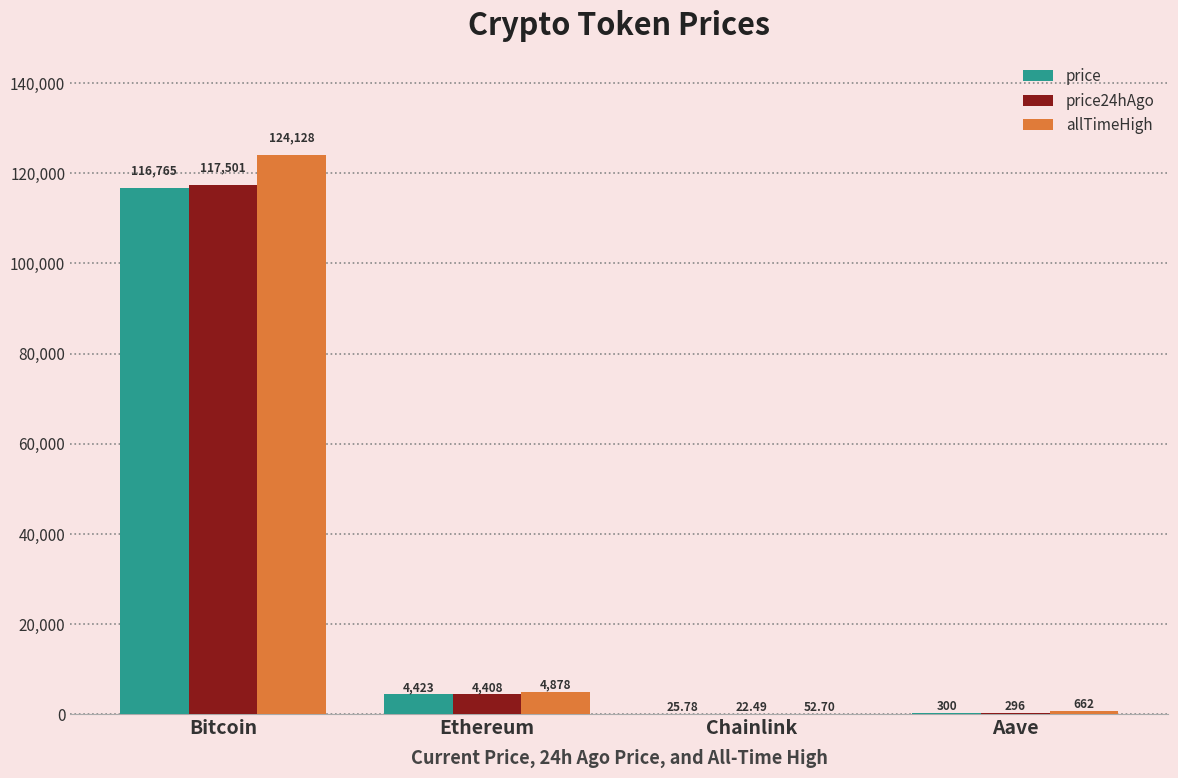

Reading left to right, extract all data points from this chart.

price: Bitcoin=116765.0	Ethereum=4422.6	Chainlink=25.8	Aave=299.8
price24hAgo: Bitcoin=117501.0	Ethereum=4408.1	Chainlink=22.5	Aave=295.7
allTimeHigh: Bitcoin=124128.0	Ethereum=4878.3	Chainlink=52.7	Aave=661.7